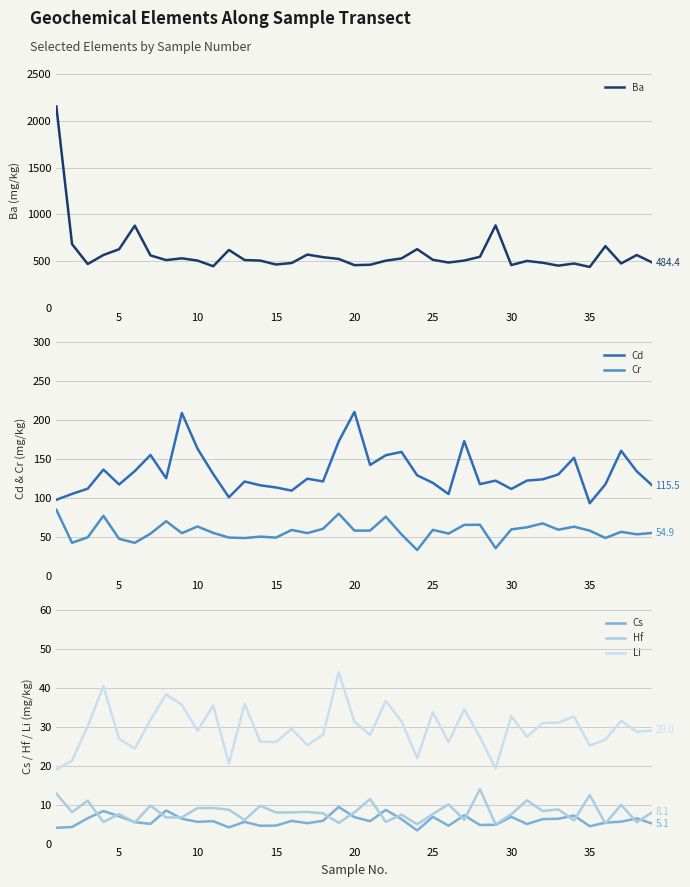

What is the average value of the Cr series?

57.1